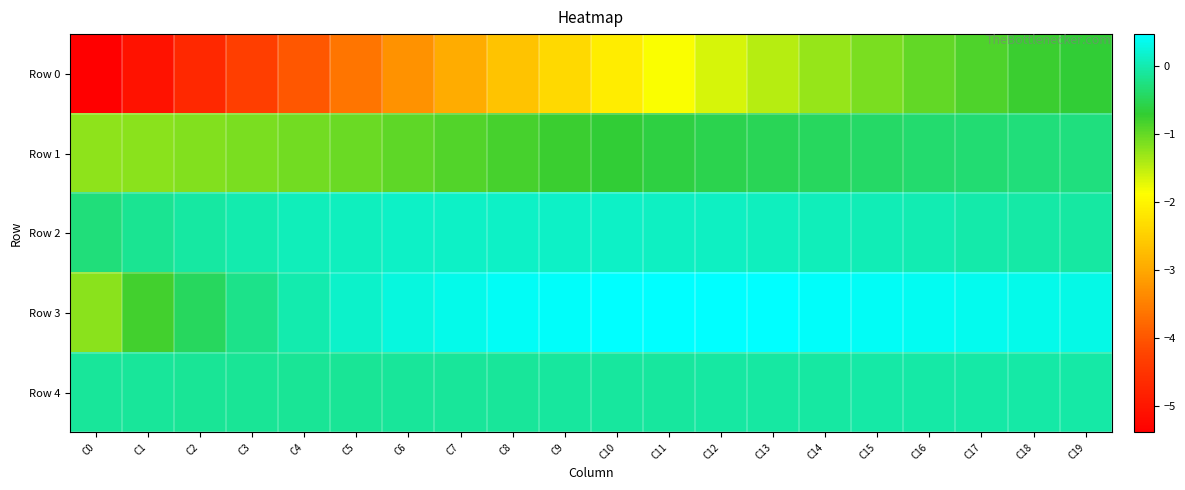

At how many categories does at least one series exceed -4?

20